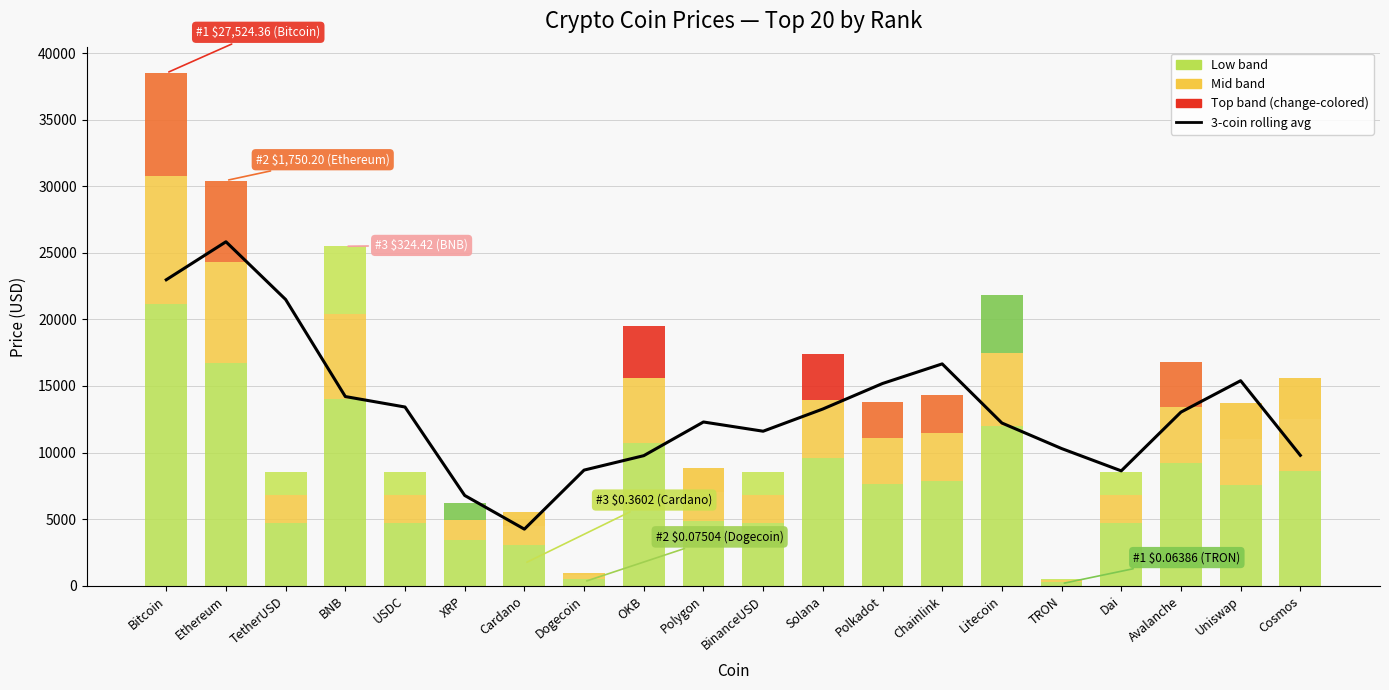

How many data points are above 13036?

10